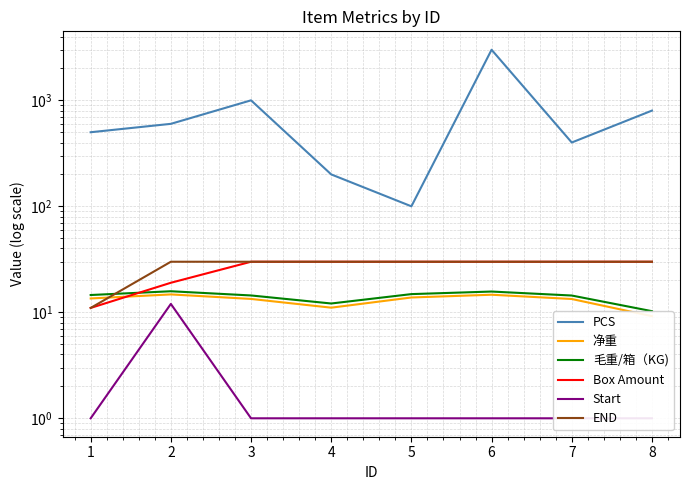

What is the sum of all Box Amount values?

210.0